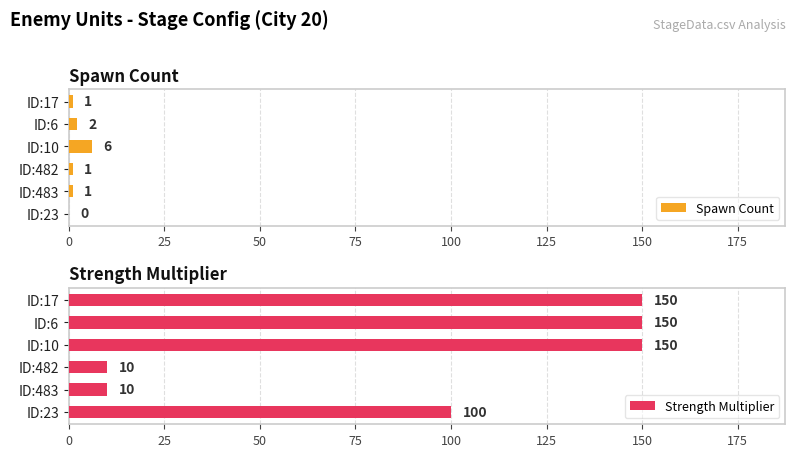

Which series has the largest total across all categories?

Strength Multiplier